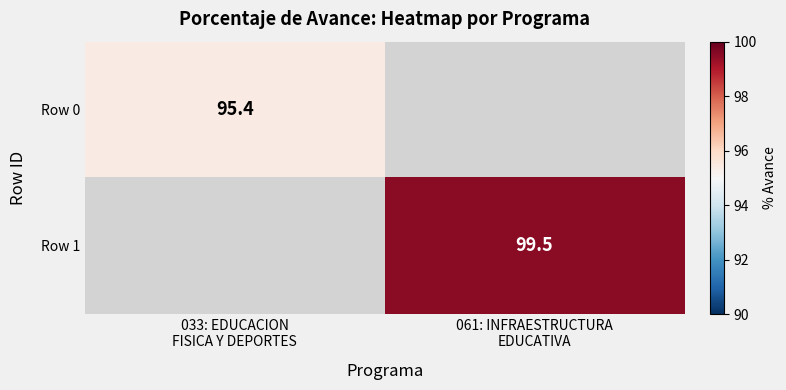

At how many categories does at least one series exceed 98?

1